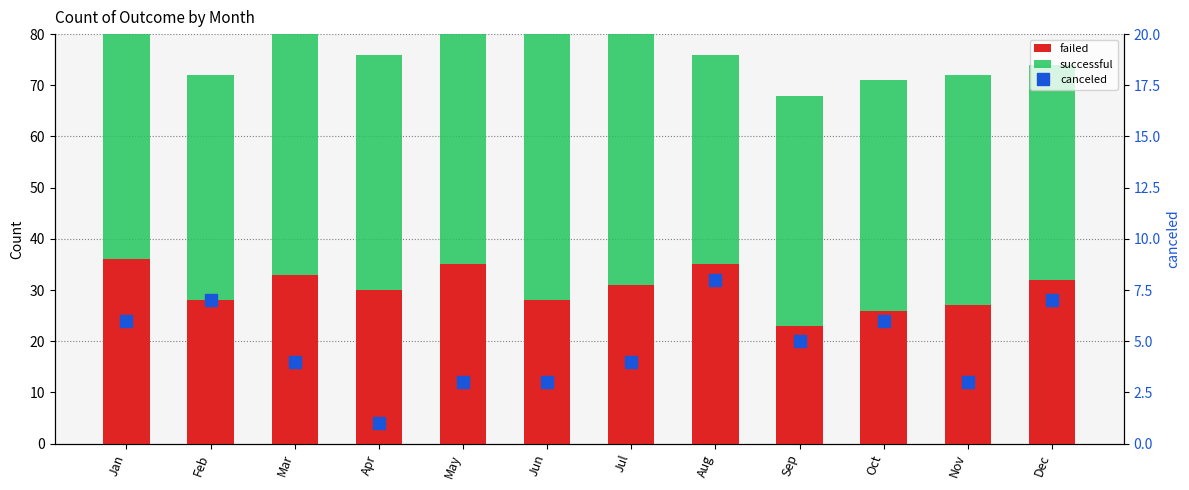

Is it true that canceled equals 4 at Jun?

False